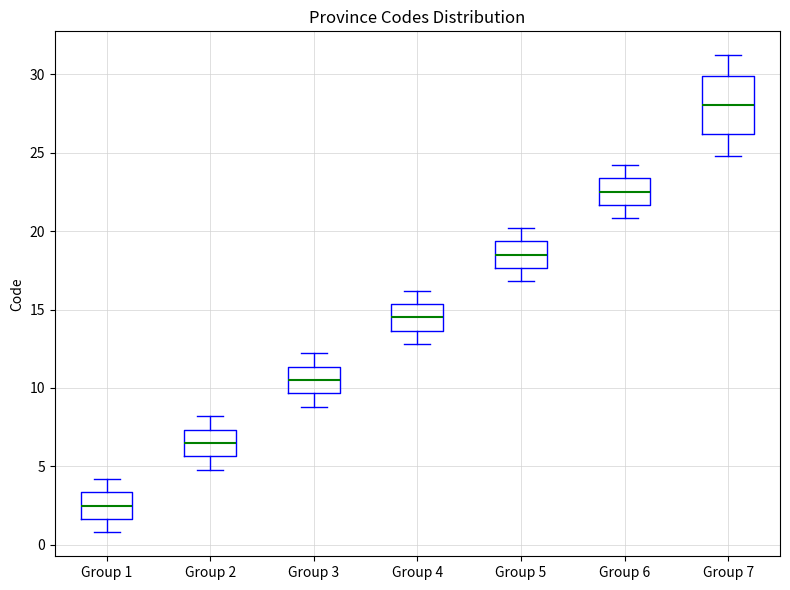

Where is the lower edge of the box for Group 1 on the y-axis? The values are not printed on the chart, so give them approximately, as read against the axis.

1.5